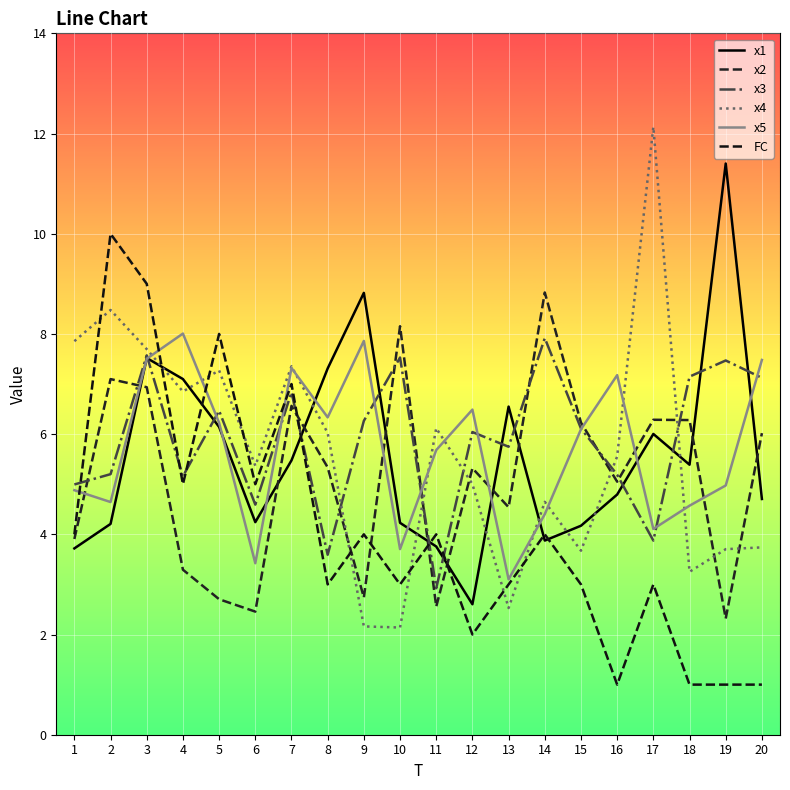

What is the spread (max minus min) of values at 18?

6.1